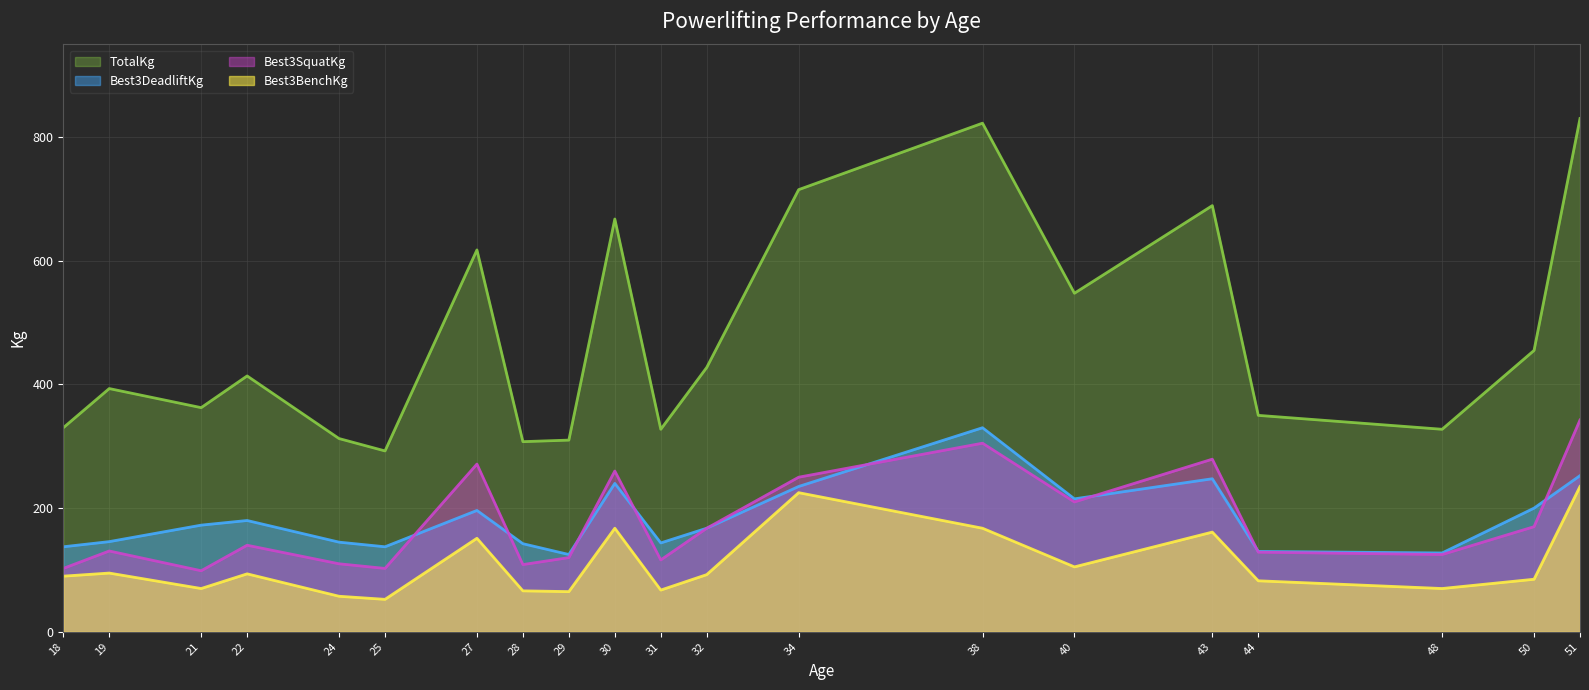

True or false: Best3DeadliftKg has more than 1 points higher than both neighbors.

True